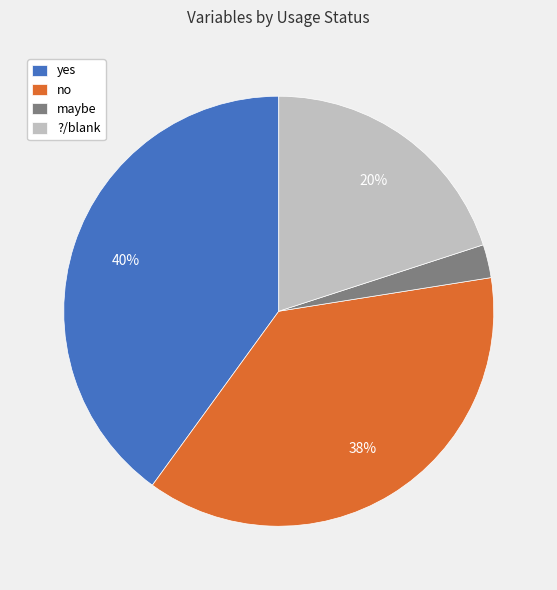

Is there any slice that represents more than half of the pie?

No